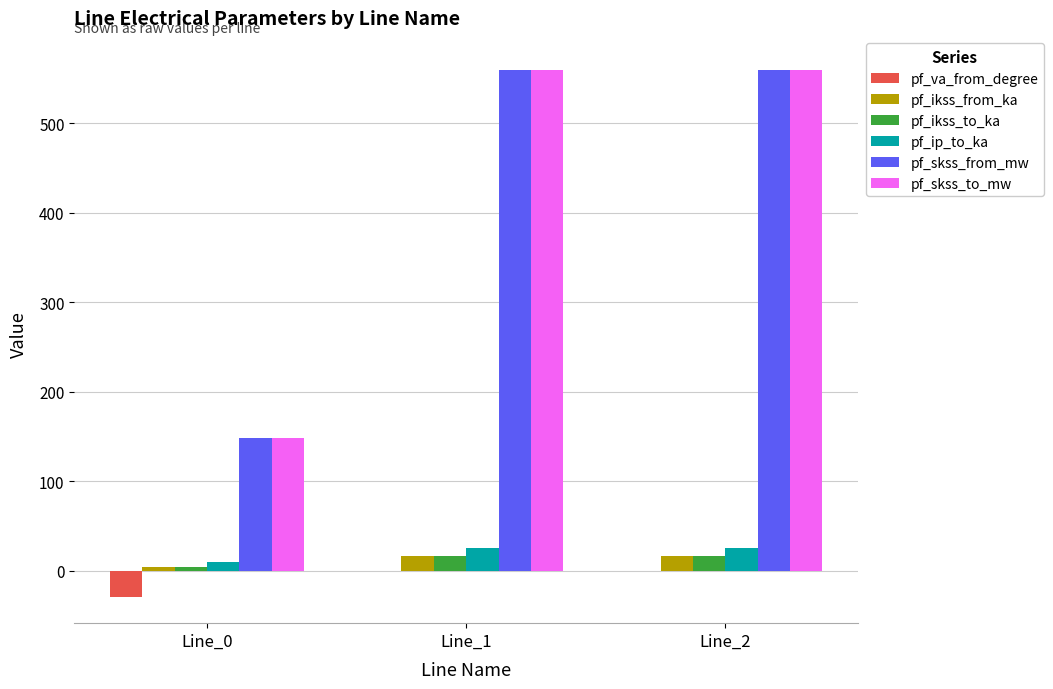

Is the value of pf_skss_to_mw at Line_2 greater than the value of pf_ikss_to_ka at Line_1?

Yes